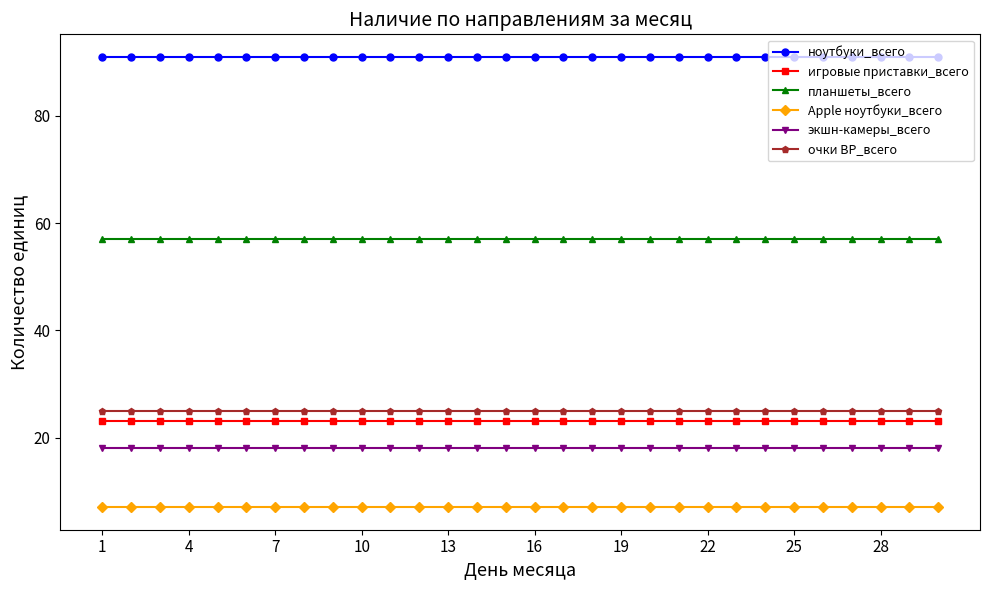

True or false: Apple ноутбуки_всего and ноутбуки_всего intersect in this chart.

False